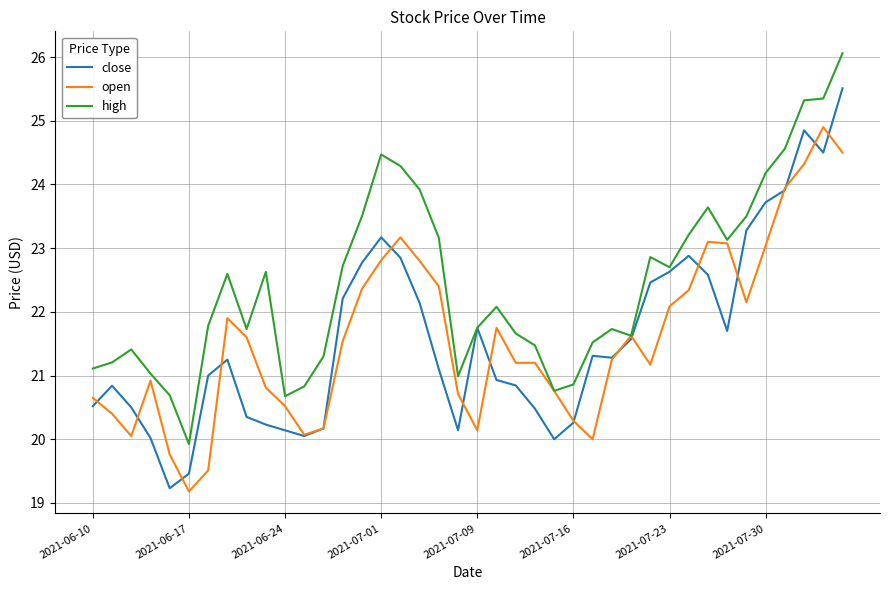

List the series in order of their peak value, highest first.

high, close, open